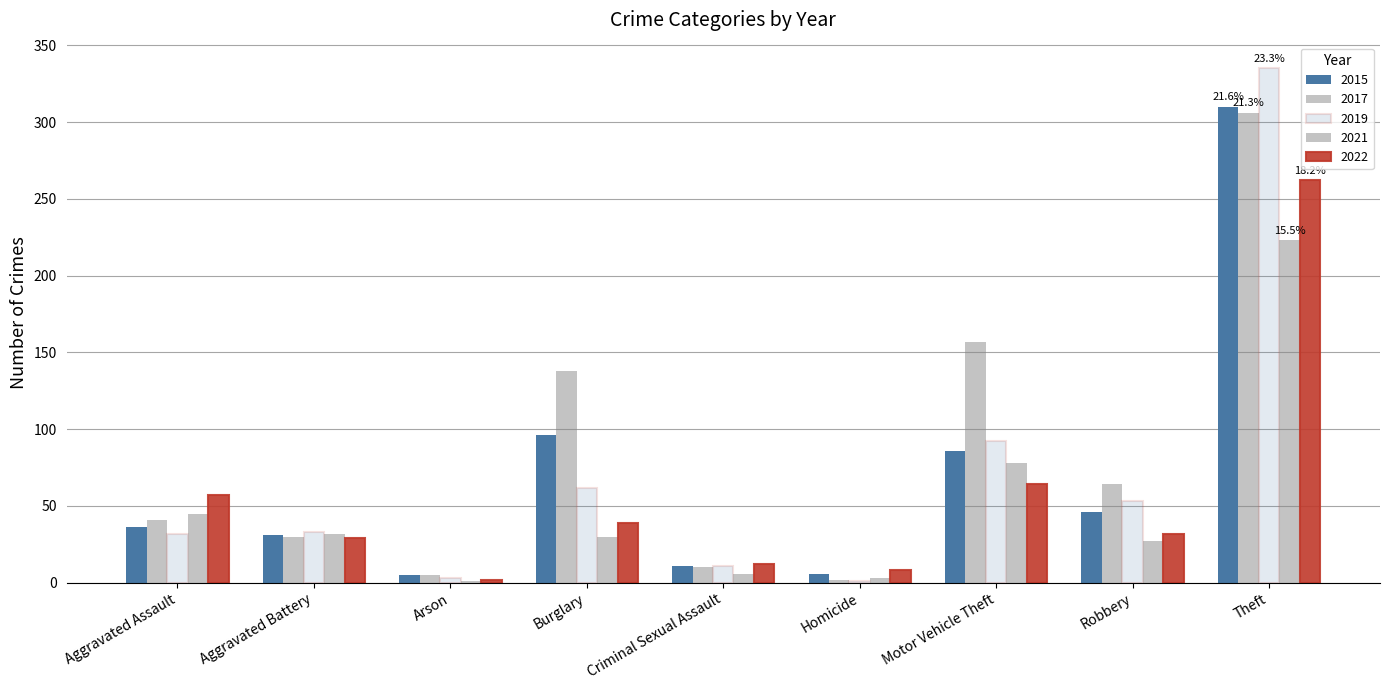

What is the lowest value of the 2015 series?

5